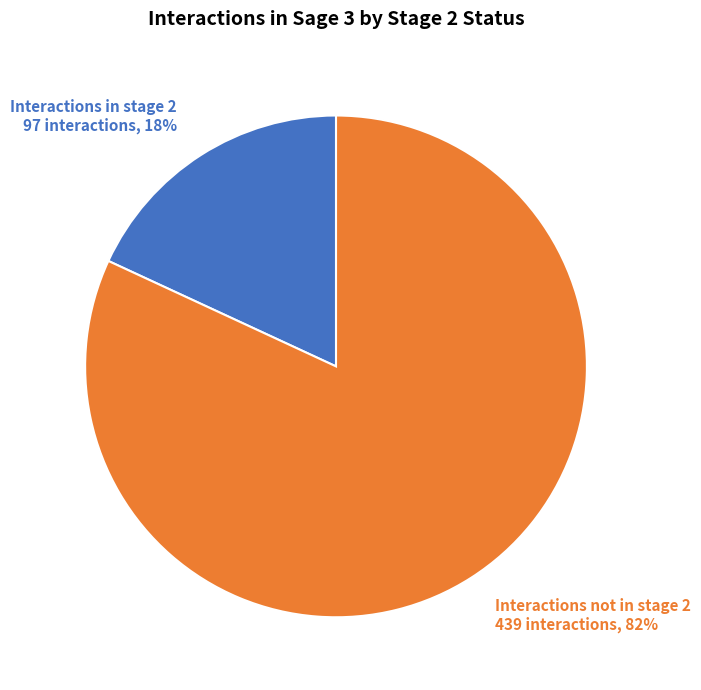

Does any single category account for the majority?

Yes